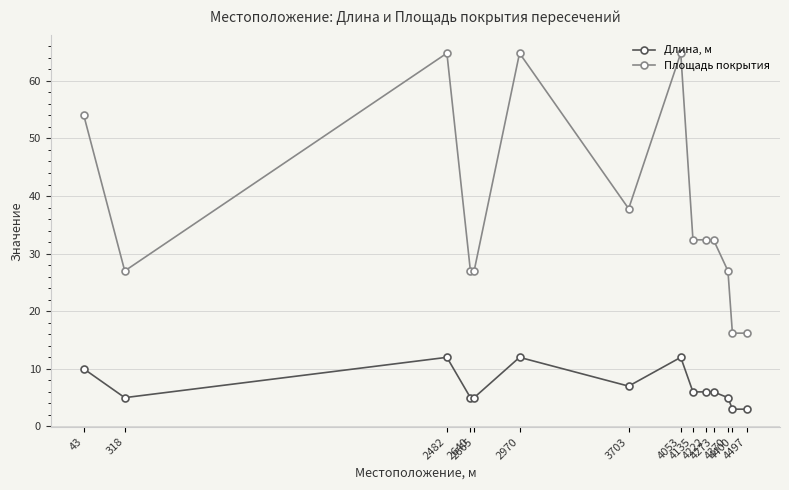

What is the value of the Длина, м point at the 6th from the left?

12.0